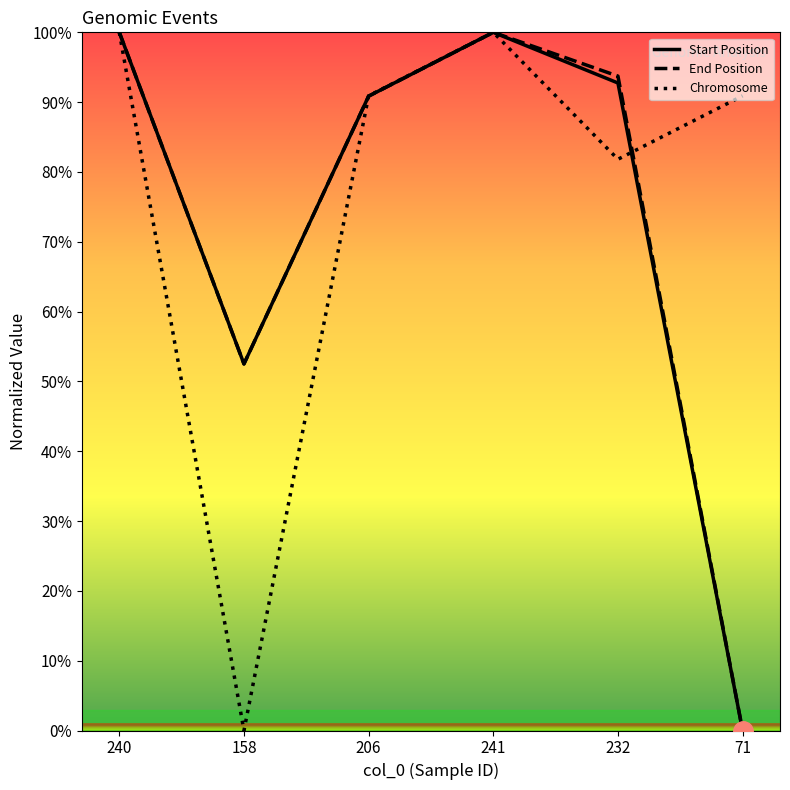

The End Position series shows 93.7 at 232. True or false?

True